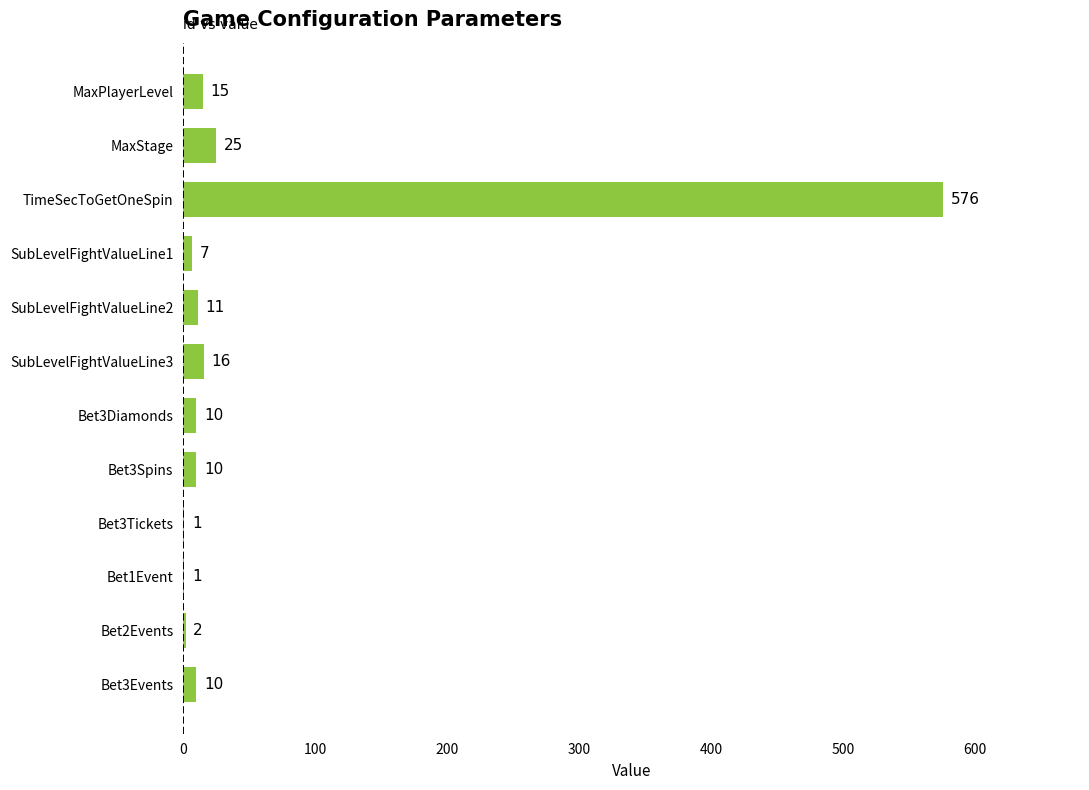

The chart shows a value of 11 at SubLevelFightValueLine2. True or false?

True